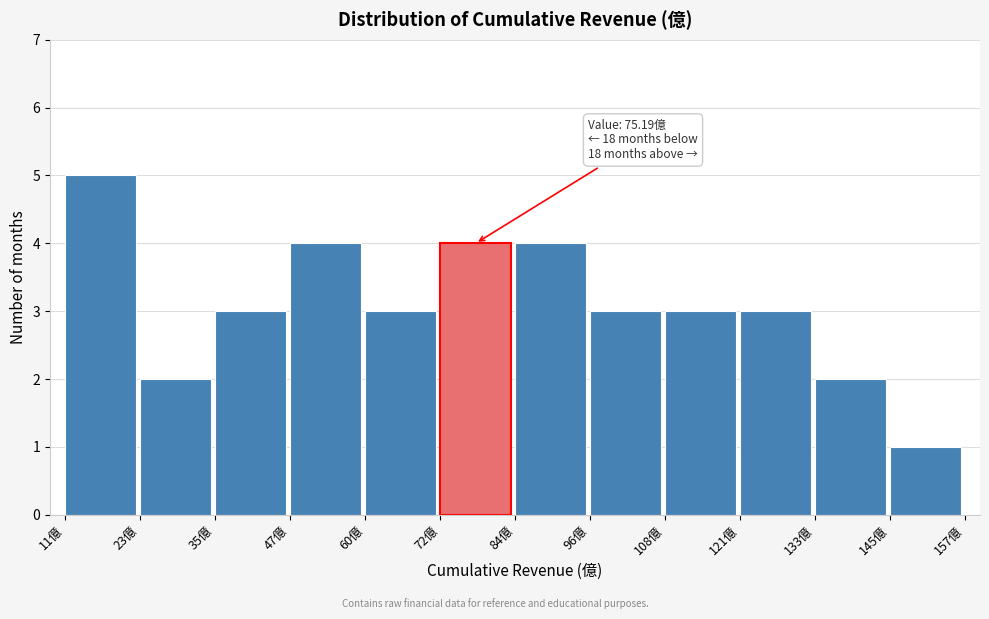

Over which range of the x-axis is the bar tallest?

10 to 22